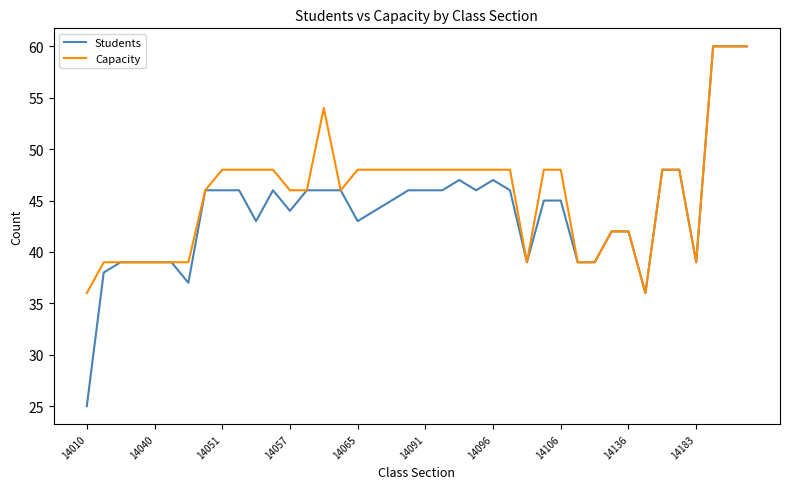

What is the smallest value displayed?

25